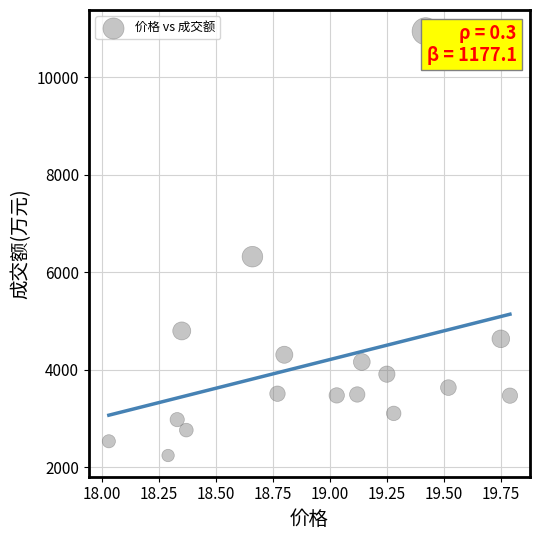

What Y value in the scatter plot is closest to 6589?

6316